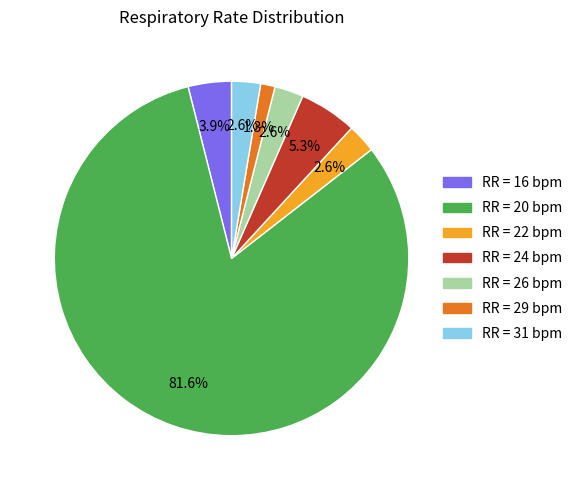

Is there any slice that represents more than half of the pie?

Yes